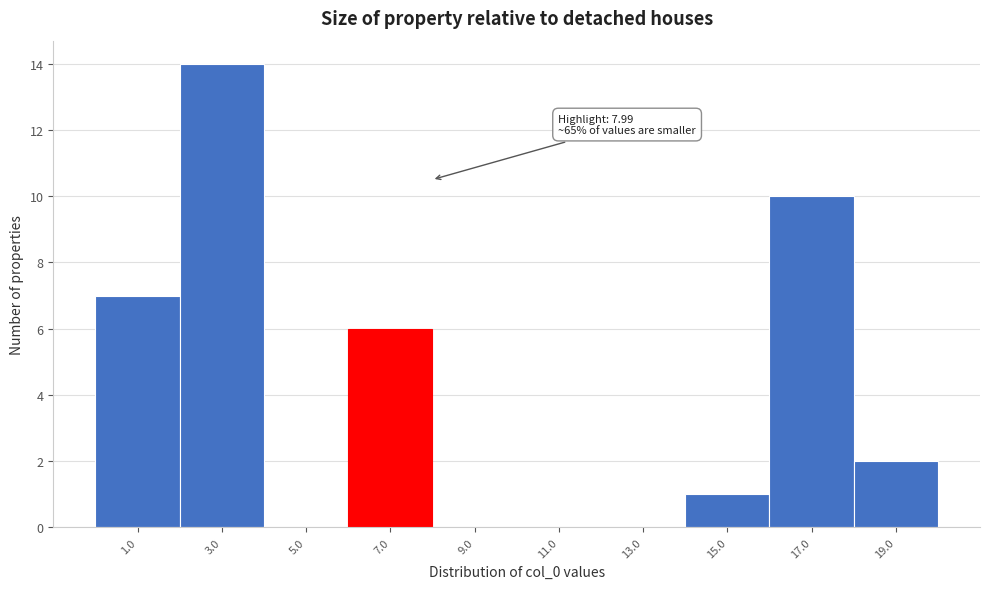

Over which range of the x-axis is the bar tallest?

2 to 4